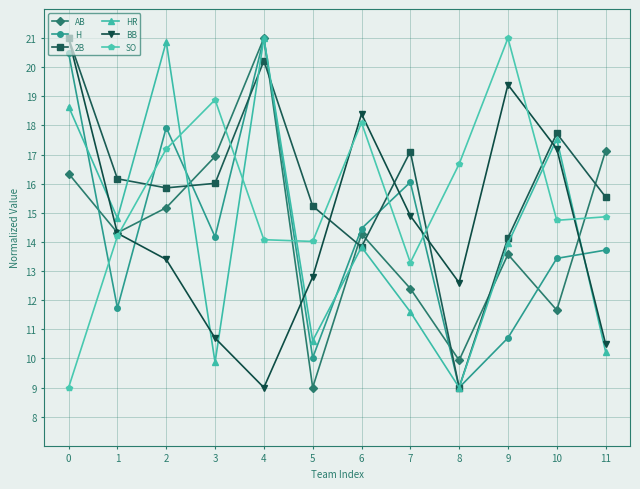

After their last crossing, which series has the higher values: HR or SO?

SO